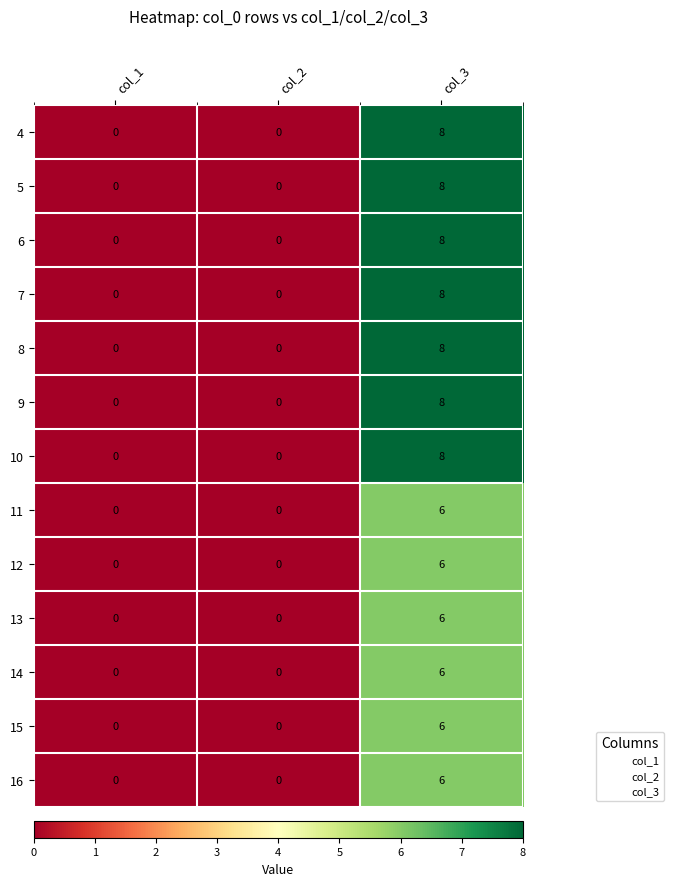

What is the difference between the maximum and minimum values in the 13 series?

6